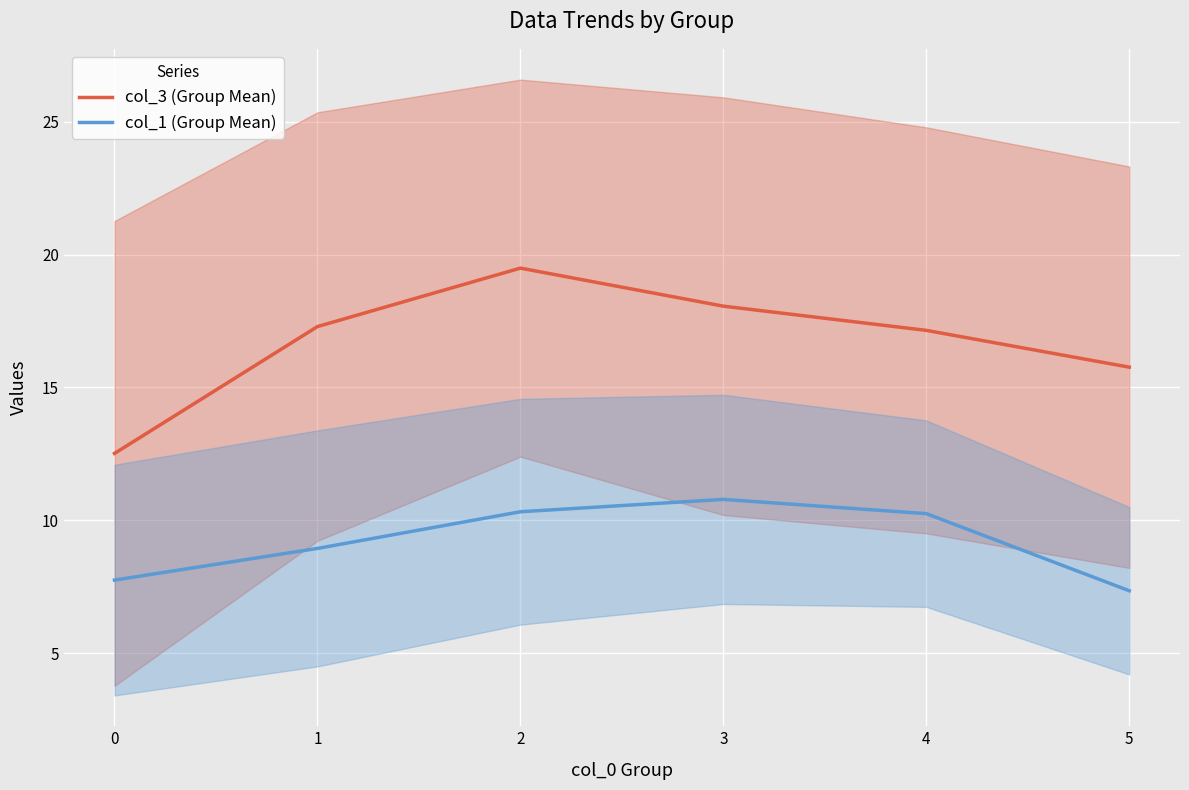

True or false: col_3 (Group Mean) and col_1 (Group Mean) intersect in this chart.

False